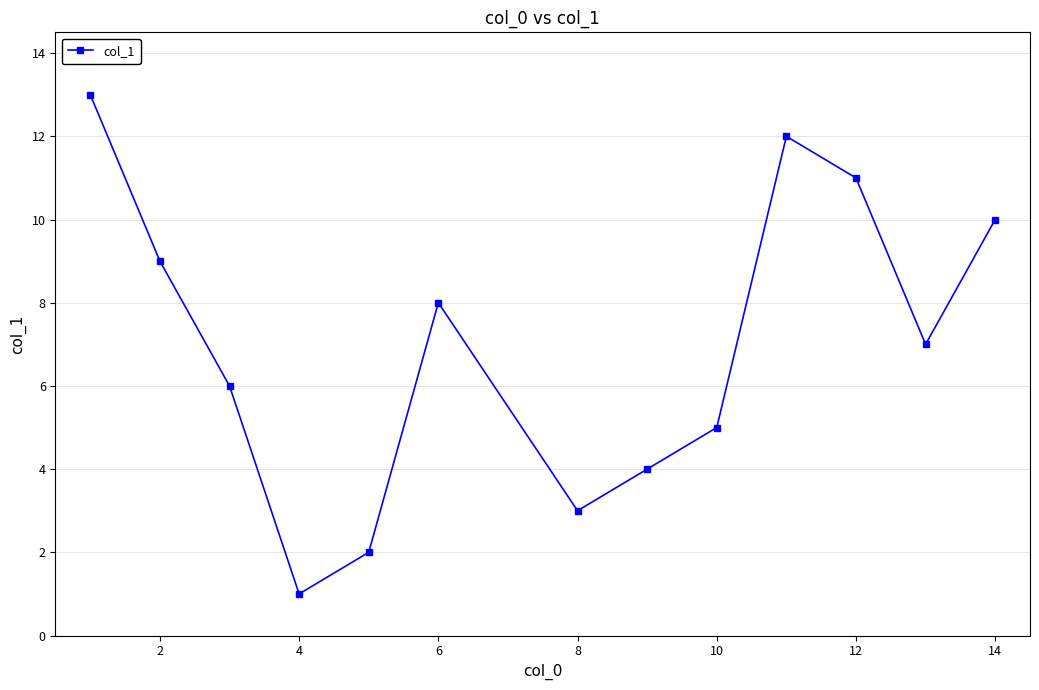

What is the sum of all values?

91